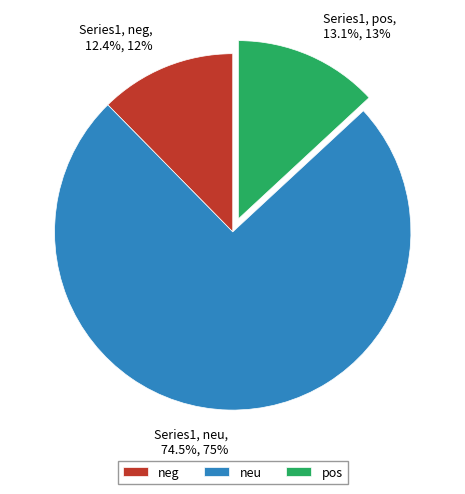

Combined, do neu and neg account for over 50%?

Yes